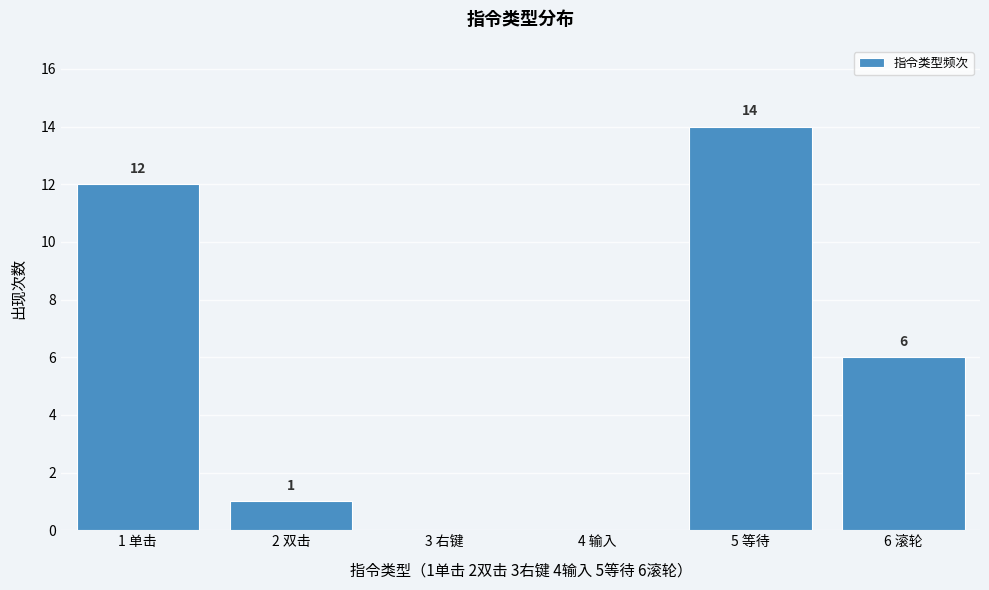

Reading left to right, transcribe all the data shown in this chart.

1 单击=12	2 双击=1	3 右键=0	4 输入=0	5 等待=14	6 滚轮=6